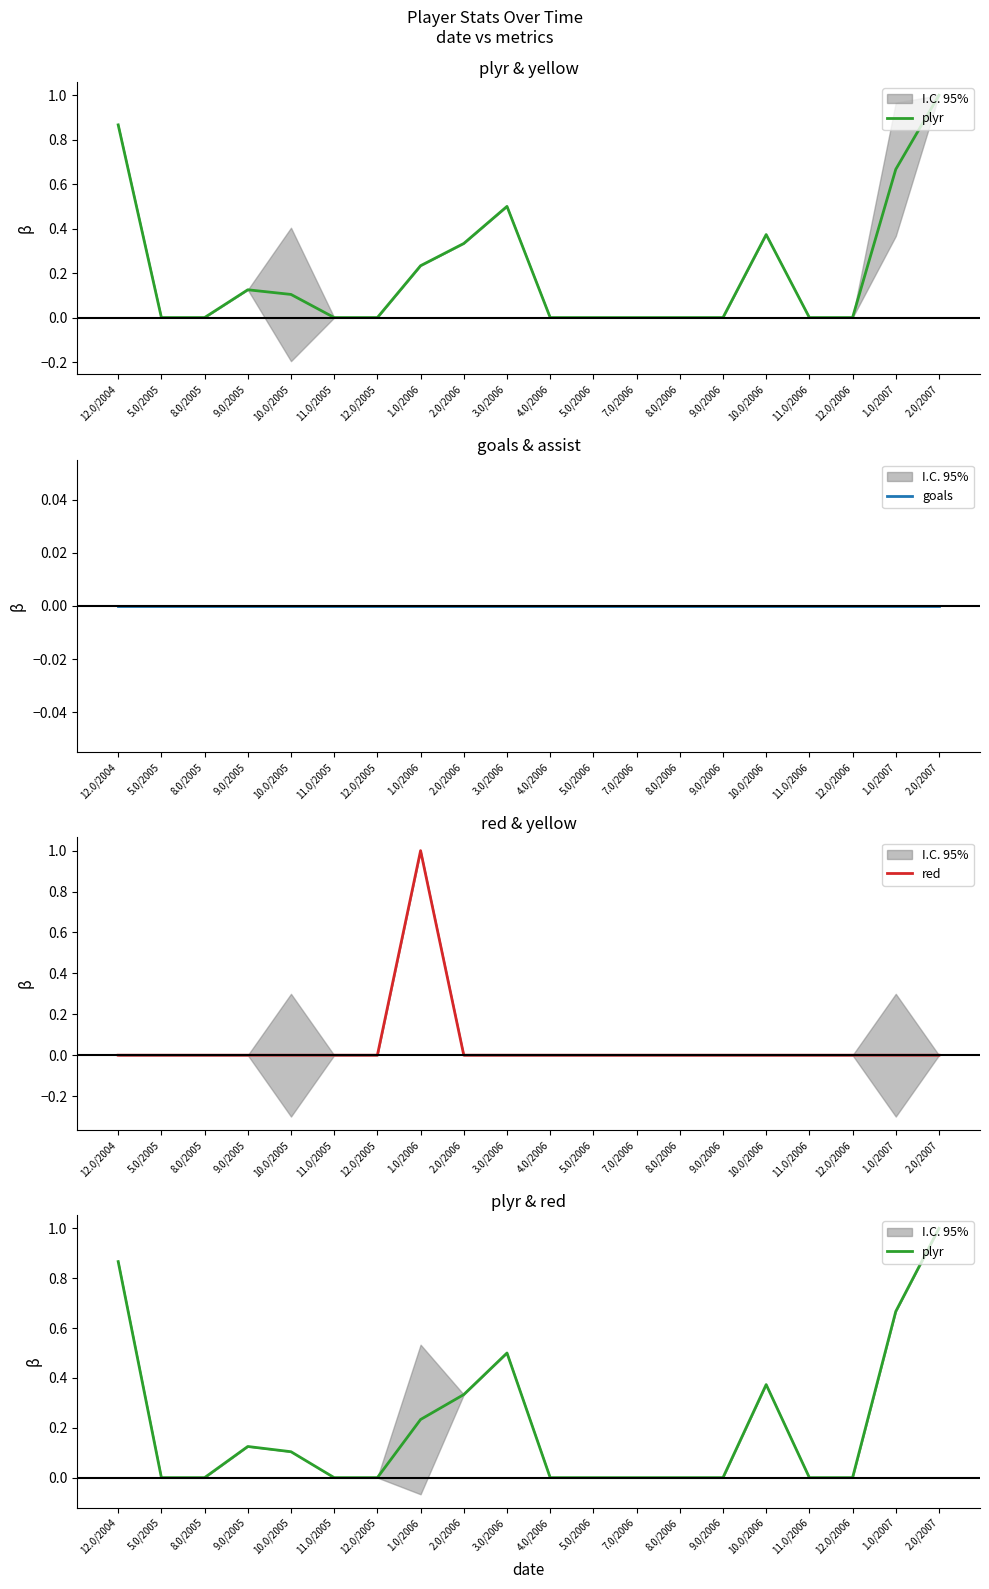

Which series has the largest total across all categories?

plyr